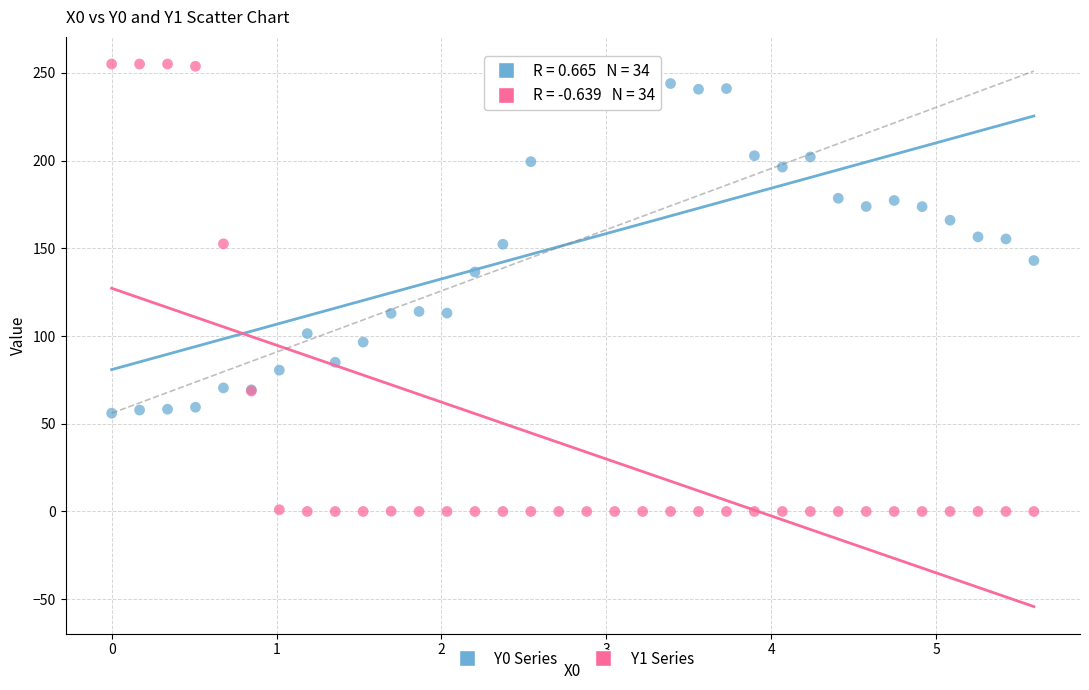

Across all series, what Y value is closest to 127?

136.5